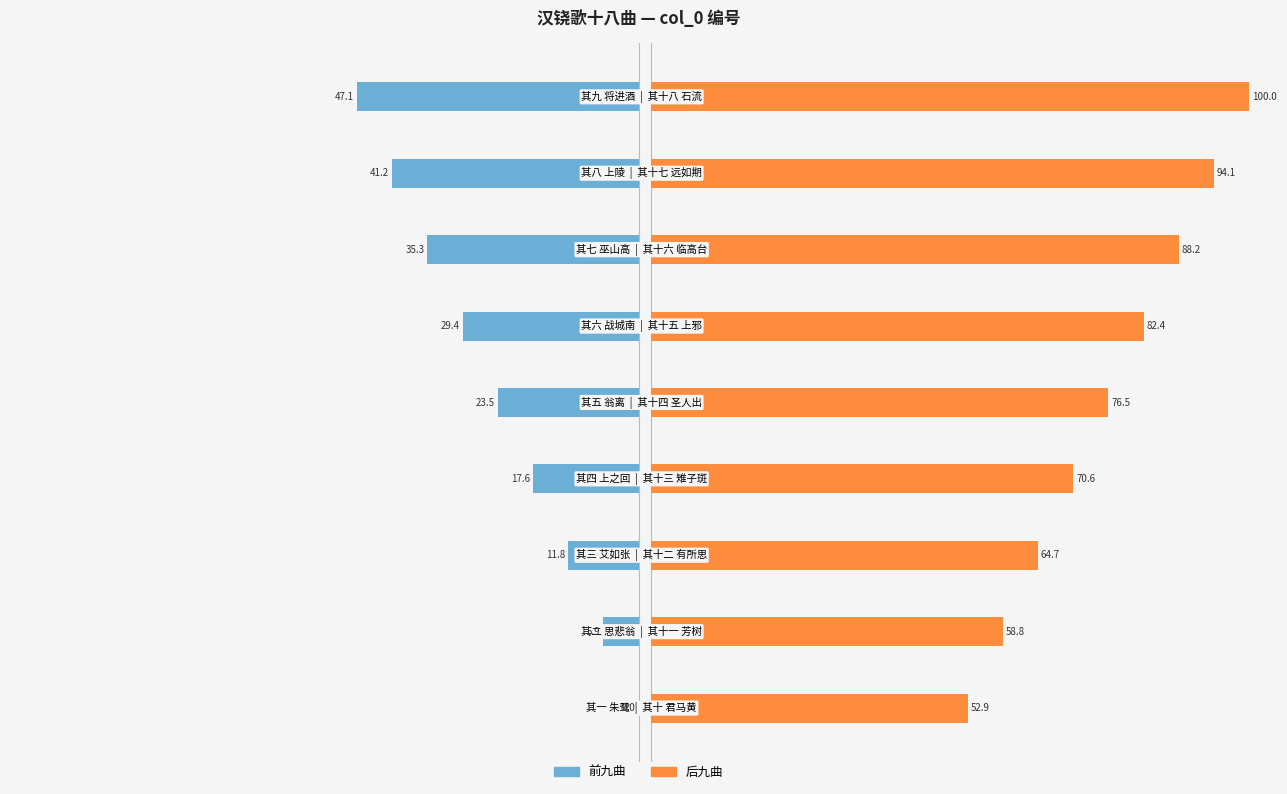

Rank the series by their maximum value, from lowest to highest.

前九曲, 后九曲